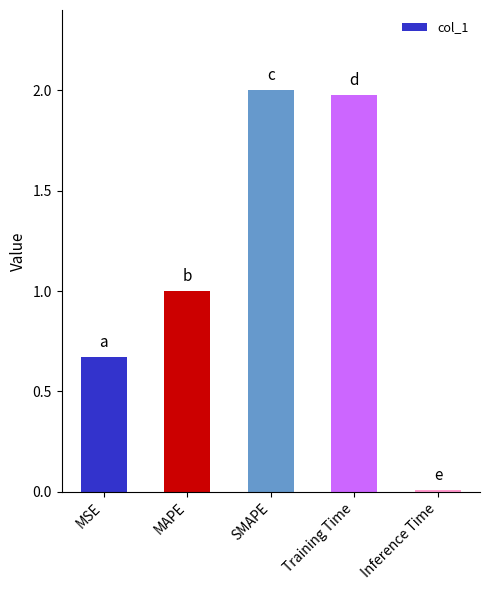

The value at SMAPE is 2.0. True or false?

True